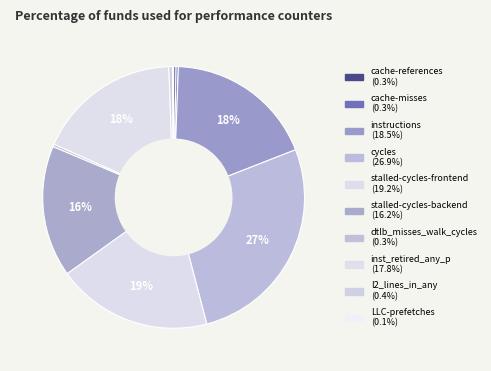

Between cache-misses and stalled-cycles-frontend, which is larger?

stalled-cycles-frontend